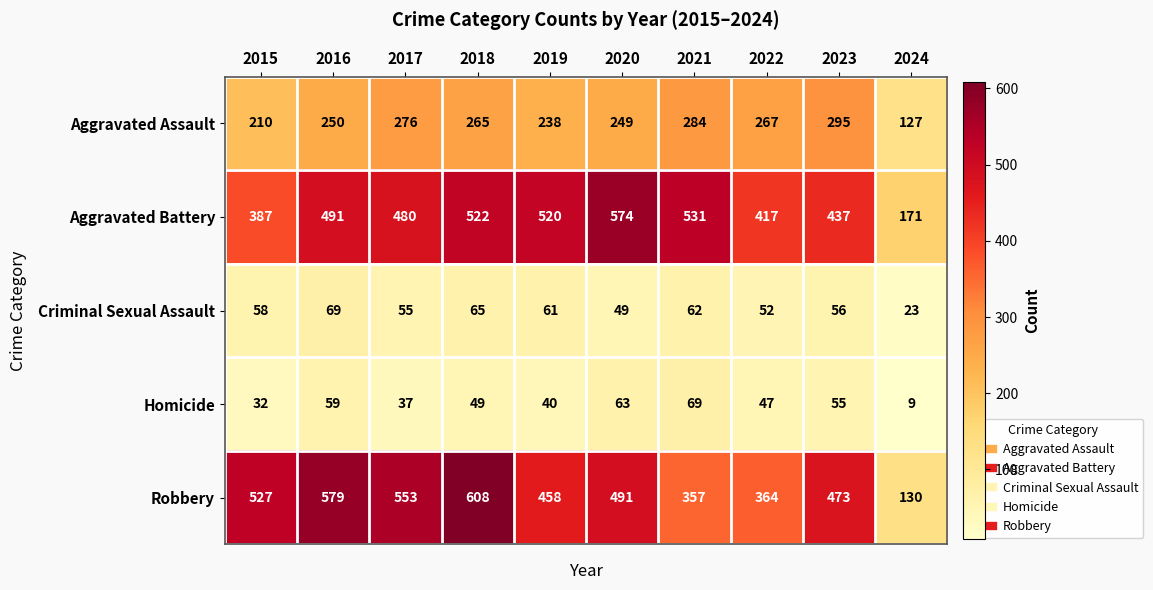

The value of Robbery at 2017 is 553. True or false?

True